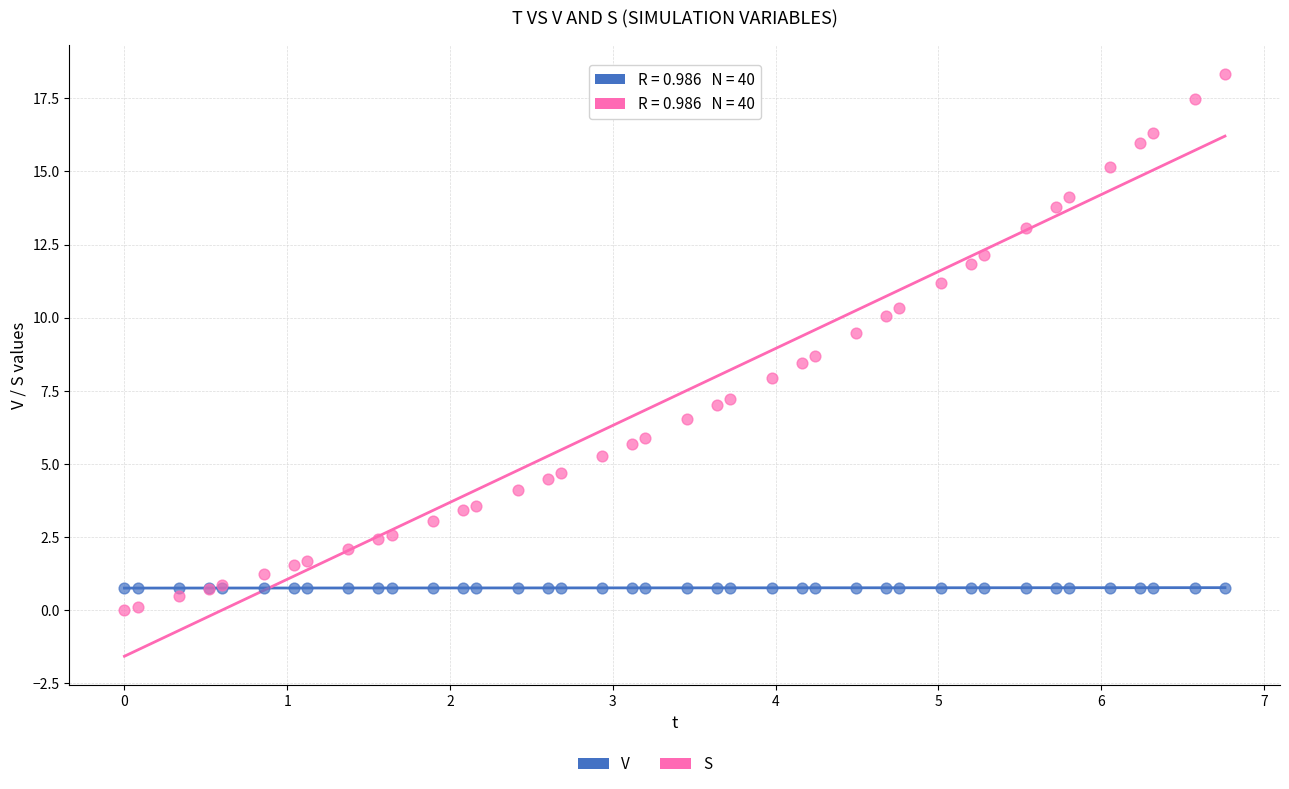

Which series has the largest Y range (max minus min)?

S